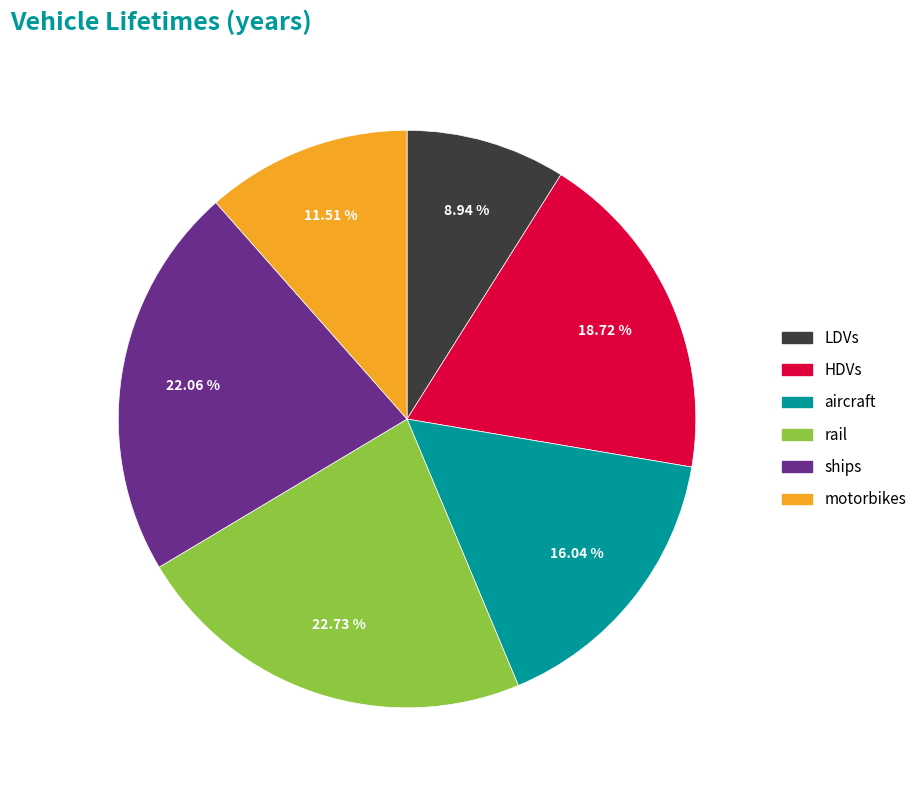

What is the ratio of the value at LDVs to the value at aircraft?

0.6